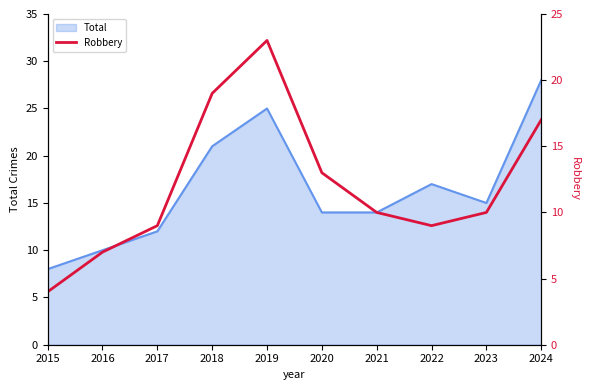

The value at 2024 is 29. True or false?

False